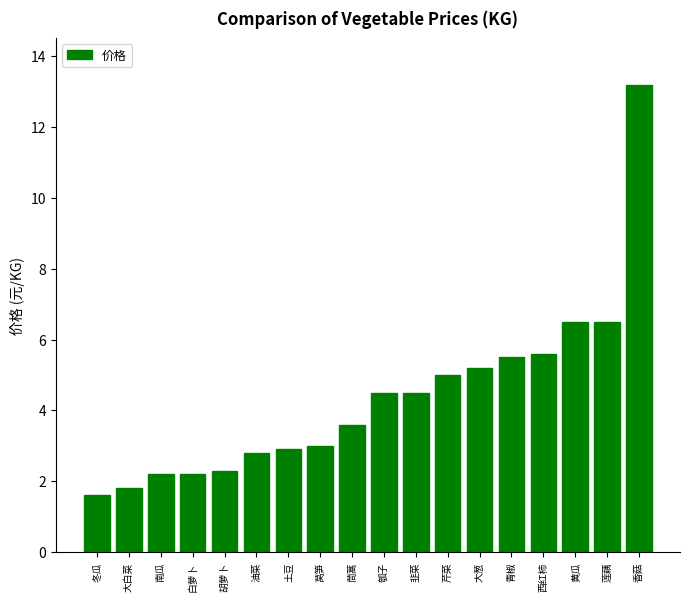

What position from the left is 南瓜?

3